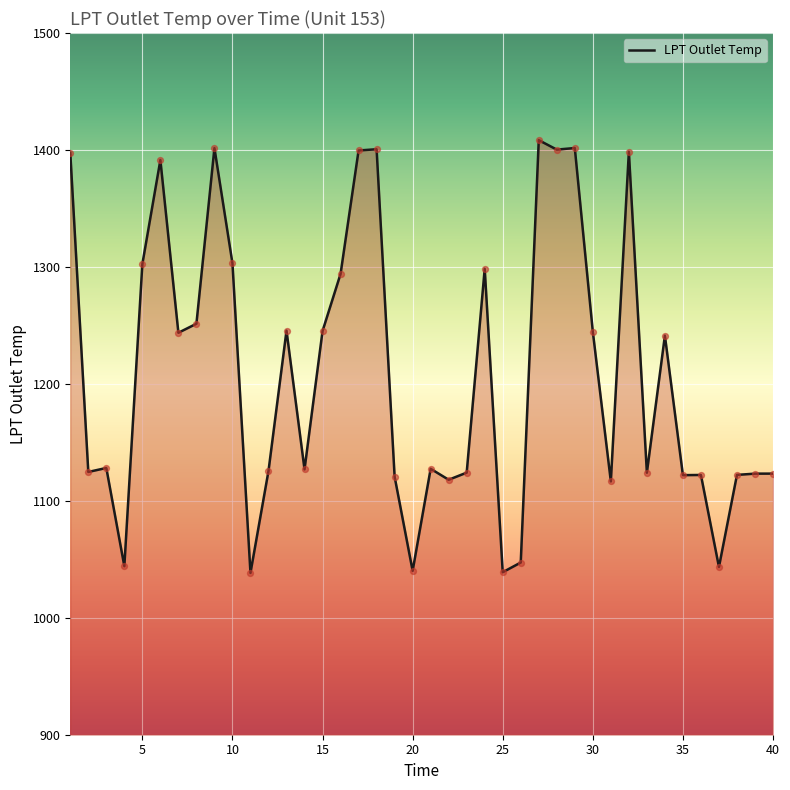

What is the greatest value displayed?

1408.4